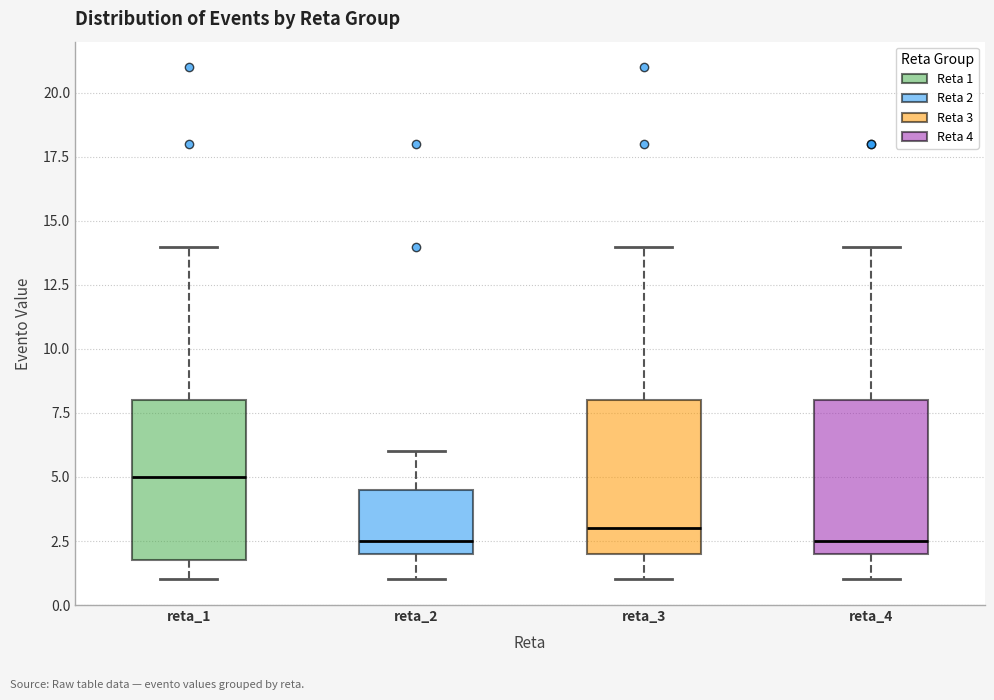

Where does the median line of the box for reta_2 sit on the y-axis? The values are not printed on the chart, so give them approximately, as read against the axis.

2.5